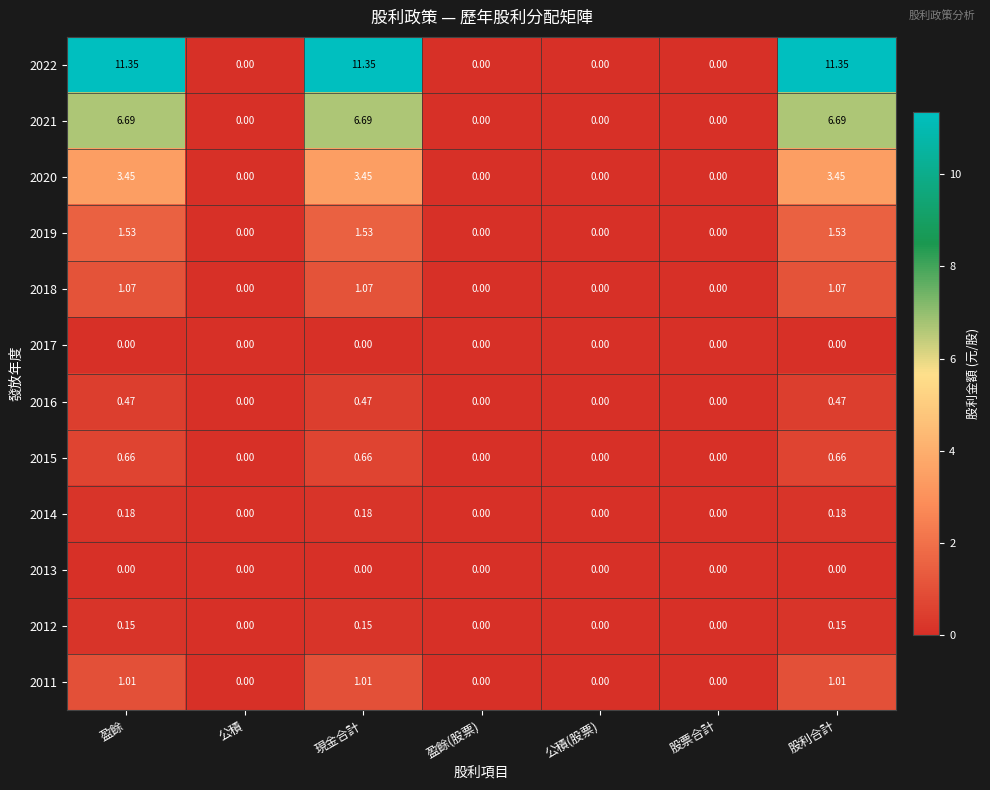

Is the value of 2011 at 股利合計 greater than the value of 2013 at 公積?

Yes